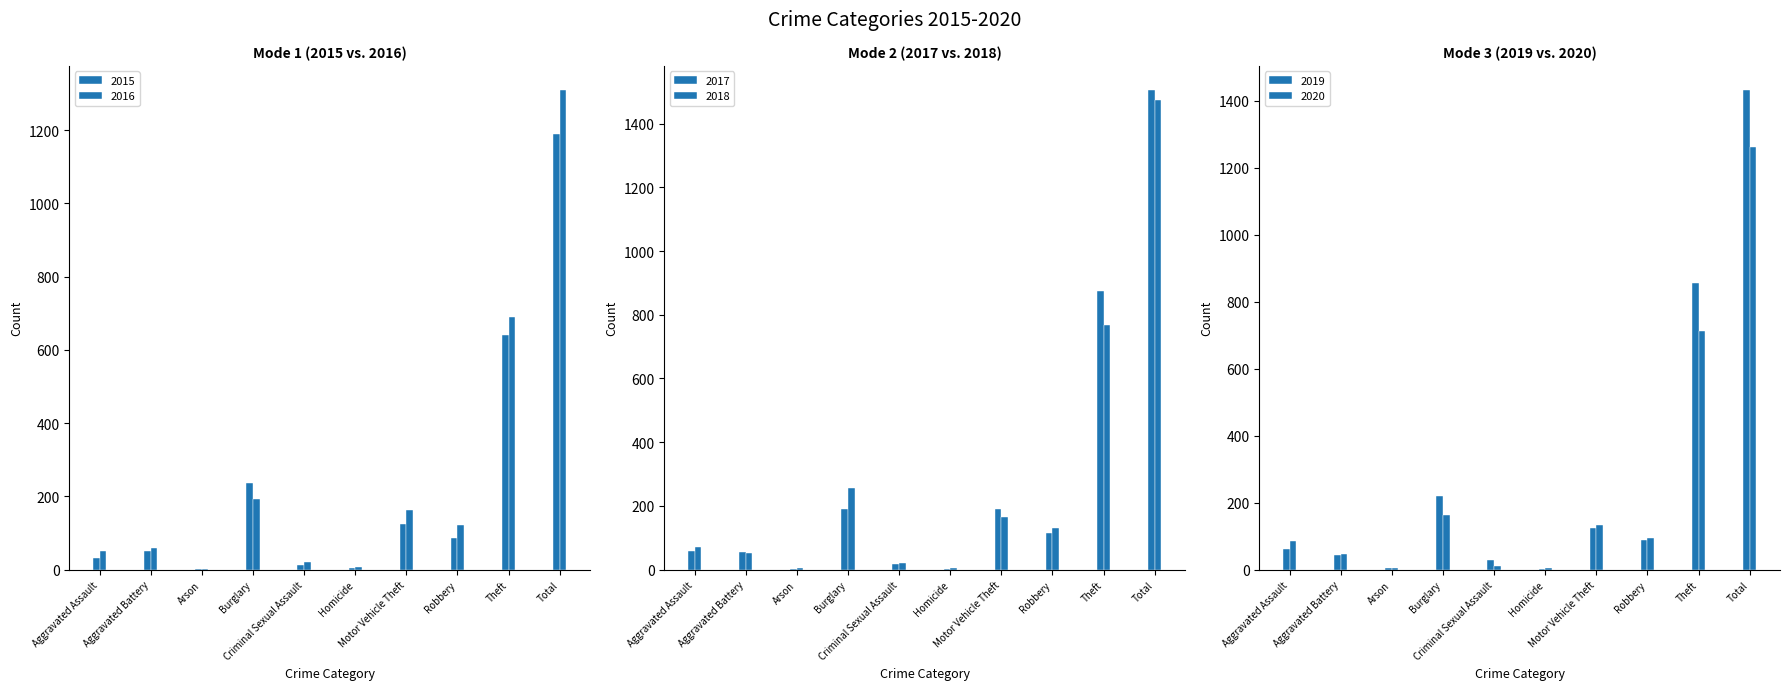

The value of 2018 at Criminal Sexual Assault is 11. True or false?

False